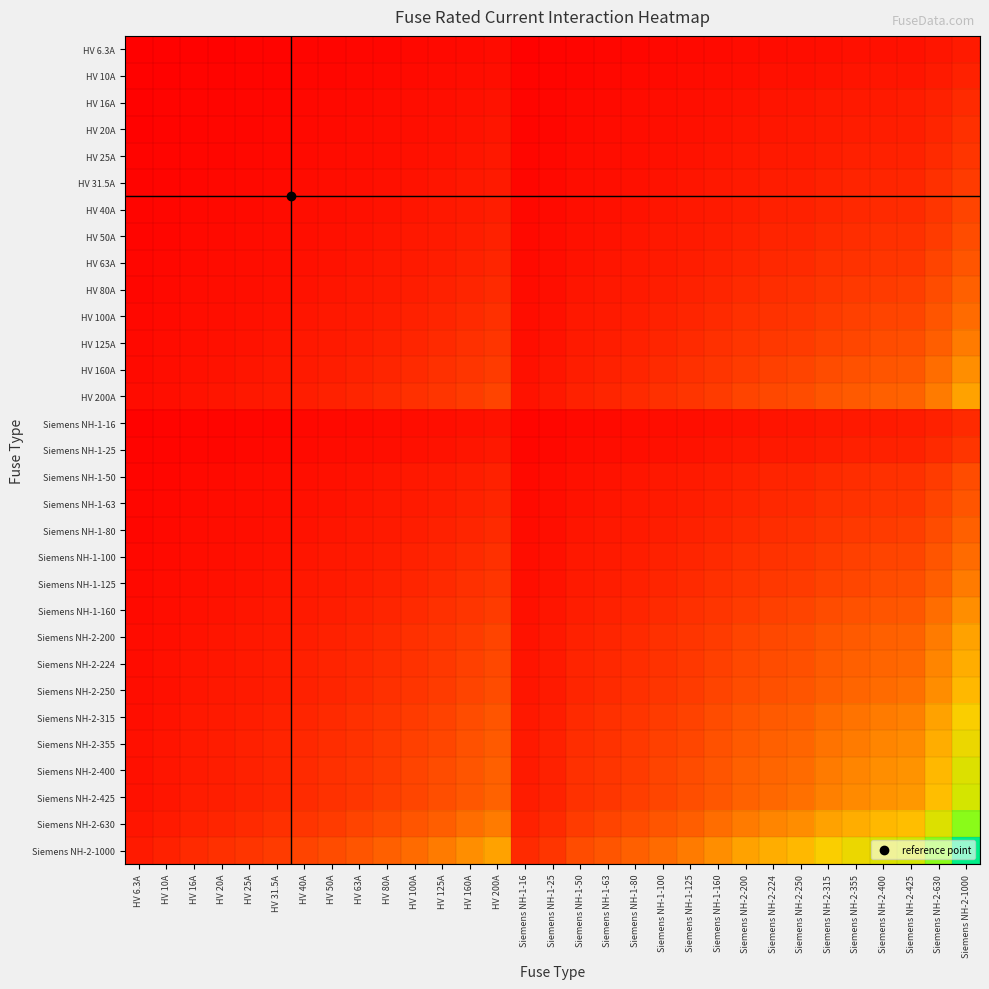

At which category is the sum across all series the highest?

Siemens NH-2-1000